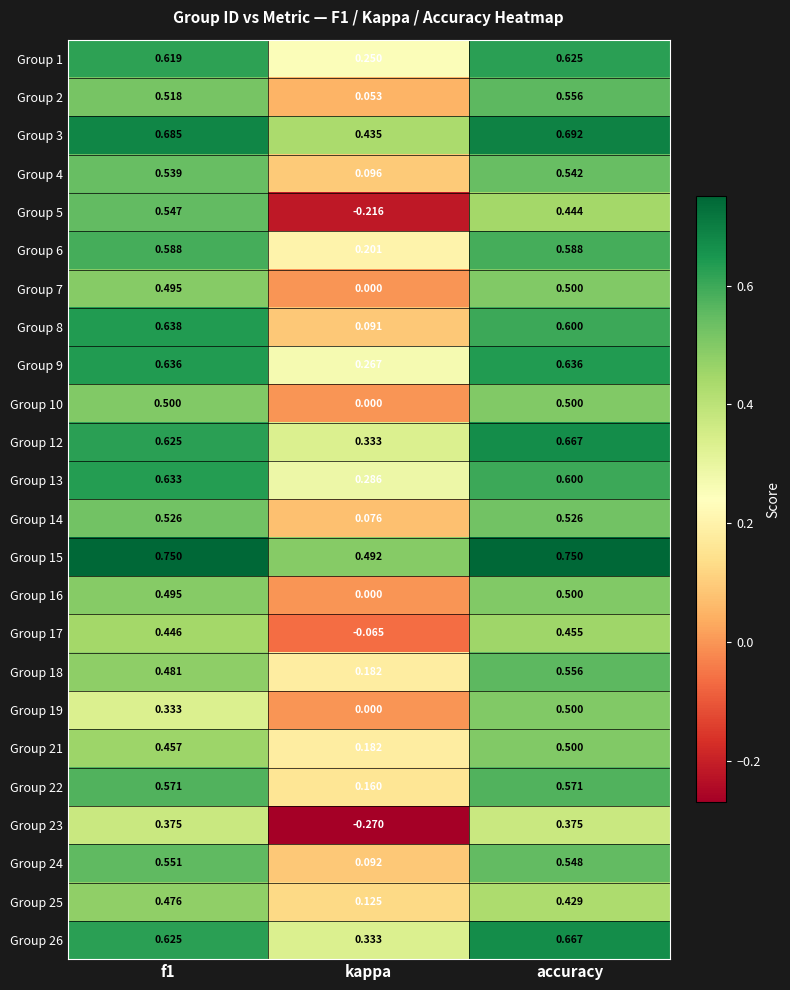

What is the total value across all series at accuracy?

13.3